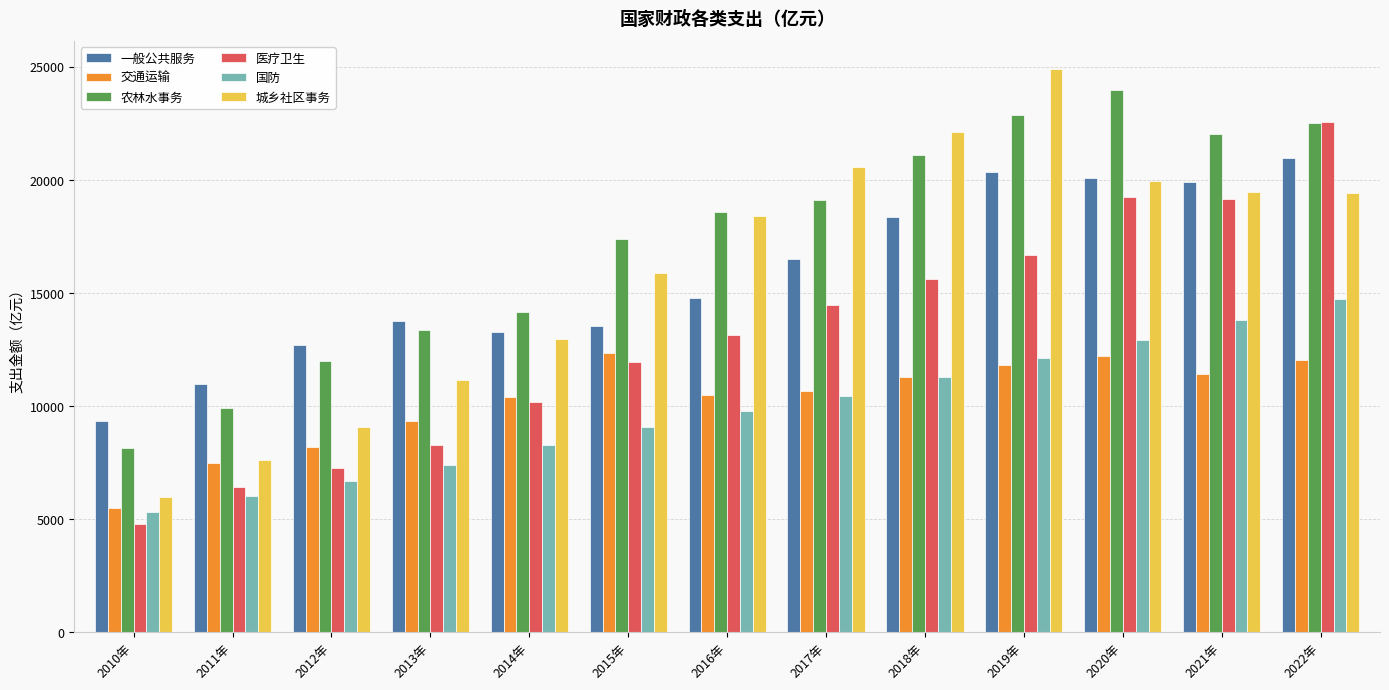

Which series changed the most between 2016年 and 2020年?

医疗卫生